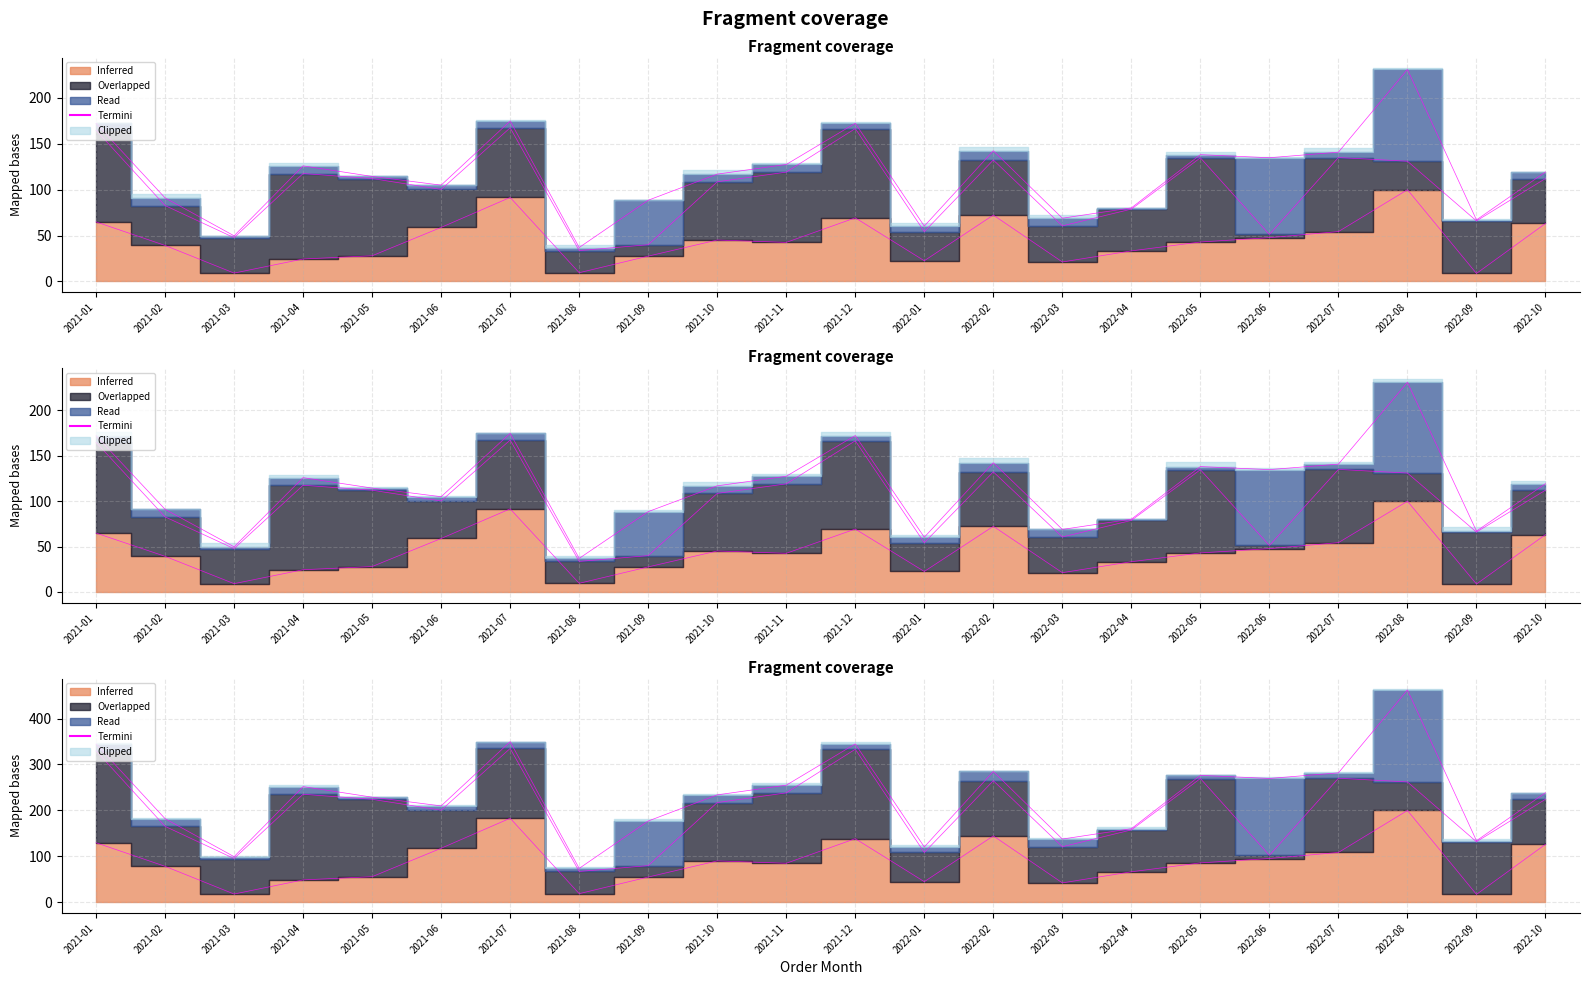

How many lines are shown in the chart?

1